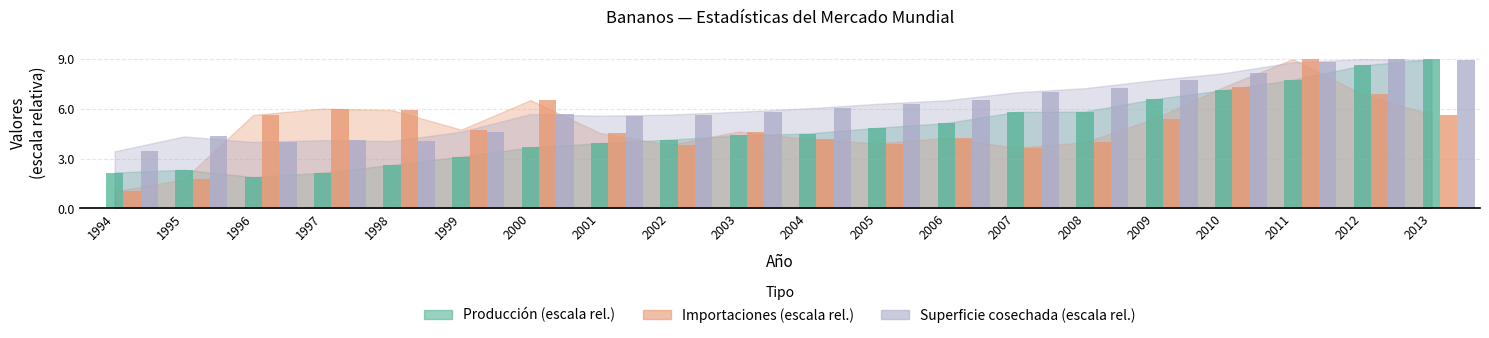

How many groups of bars are there?

20